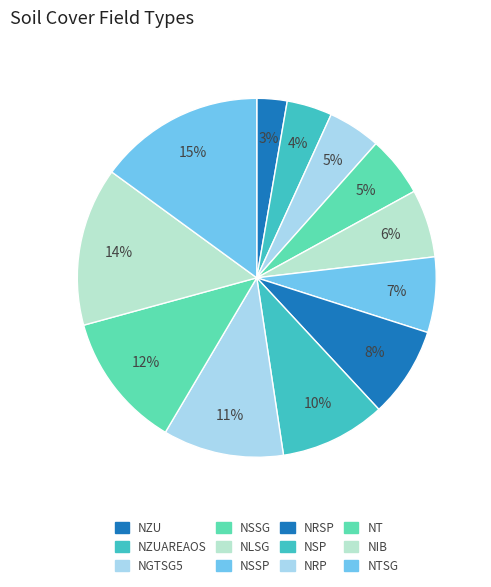

Approximately how many times larger is the value at NSSG compared to NTSG?

0.4